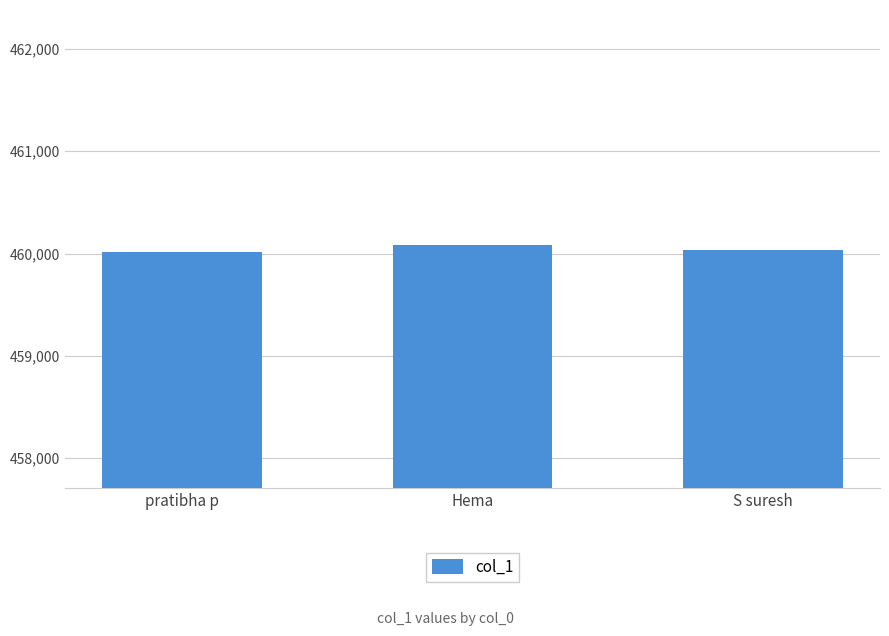

Count the values in the range 460011 to 460081.

3